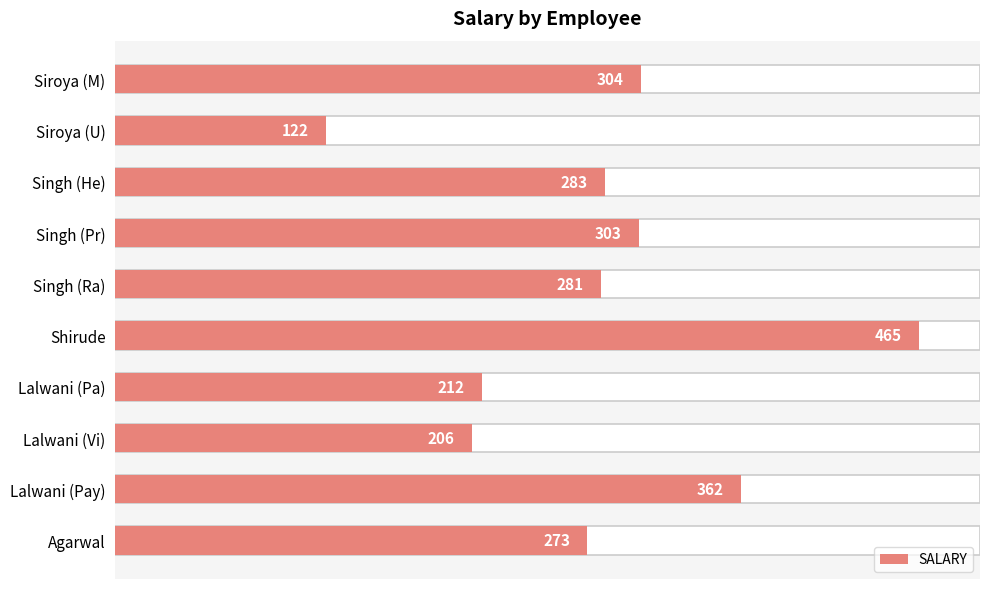

Rank the categories by value from highest to lowest.

Shirude, Lalwani (Pay), Siroya (M), Singh (Pr), Singh (He), Singh (Ra), Agarwal, Lalwani (Pa), Lalwani (Vi), Siroya (U)